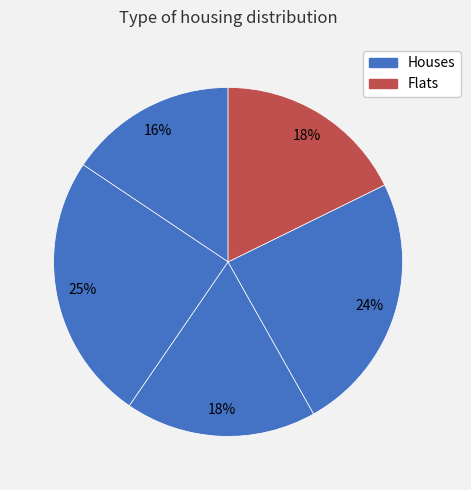

How many slices are in this pie chart?

5